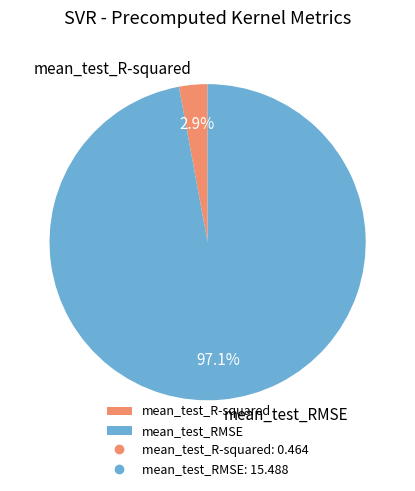

Rank the categories by value from lowest to highest.

mean_test_R-squared, mean_test_RMSE